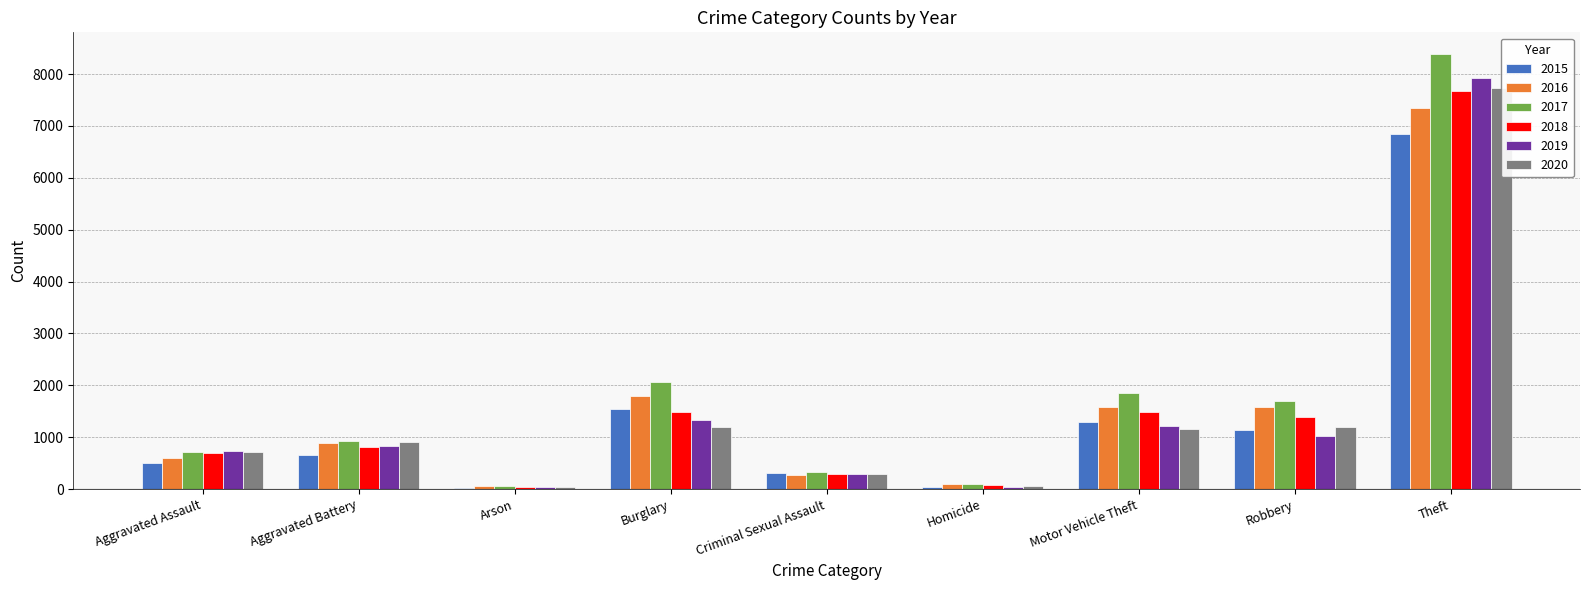

What value does the 2015 series have at Arson, to the nearest 50?

50